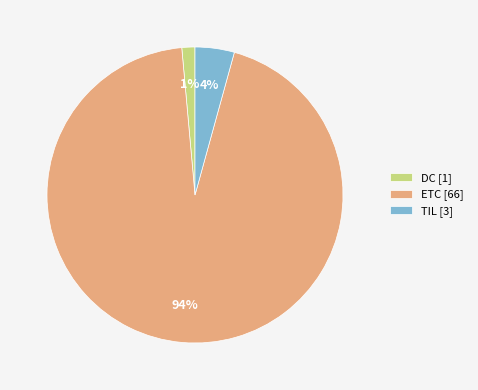

Is it true that ETC is 99% of the pie?

False